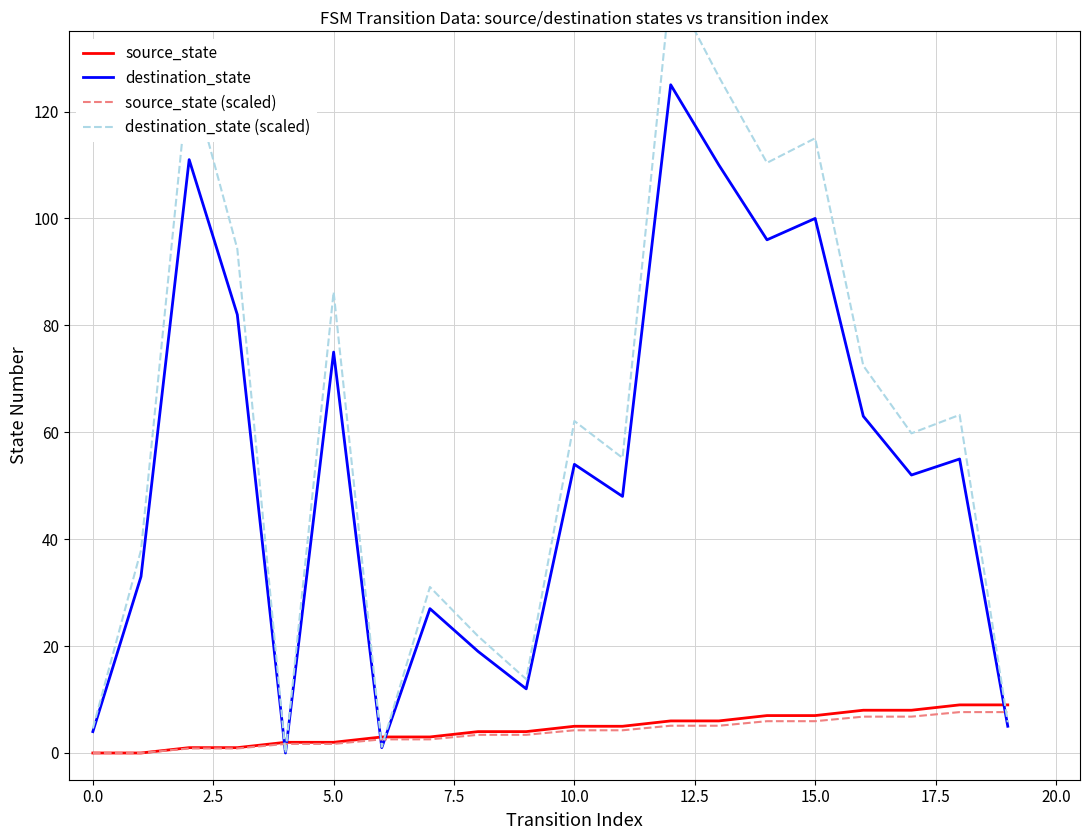

The value of destination_state at 0.0 is 4.0. True or false?

True